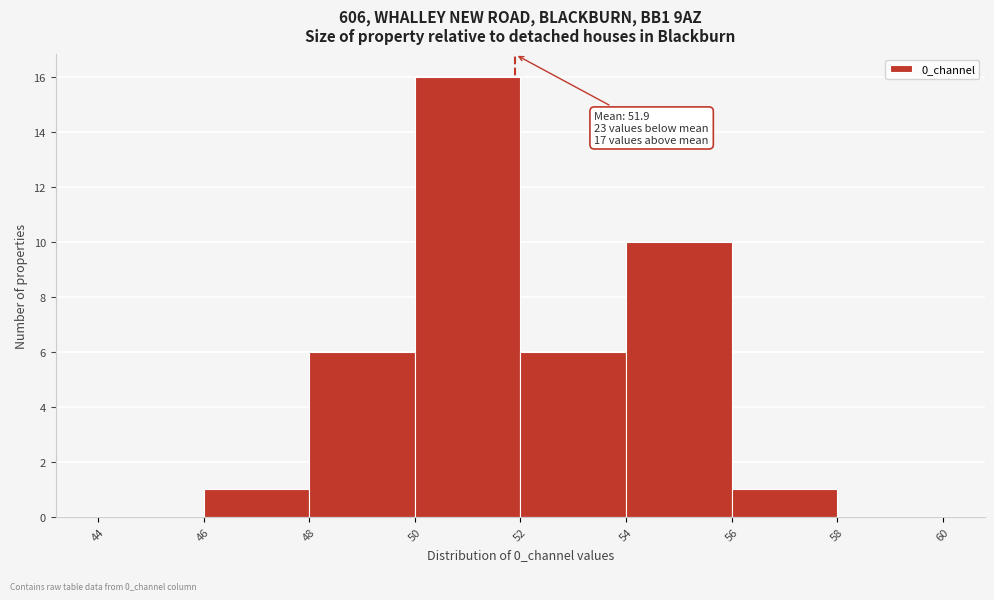

Which range on the x-axis has the tallest bar?

50 to 52